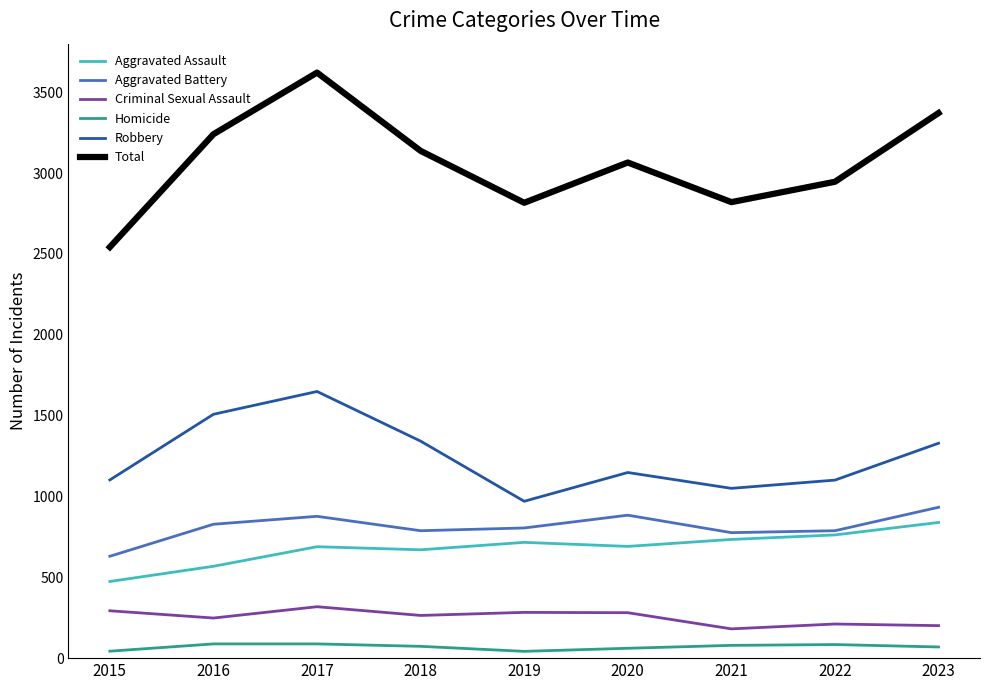

What is the difference between the maximum and minimum values in the Aggravated Assault series?

365